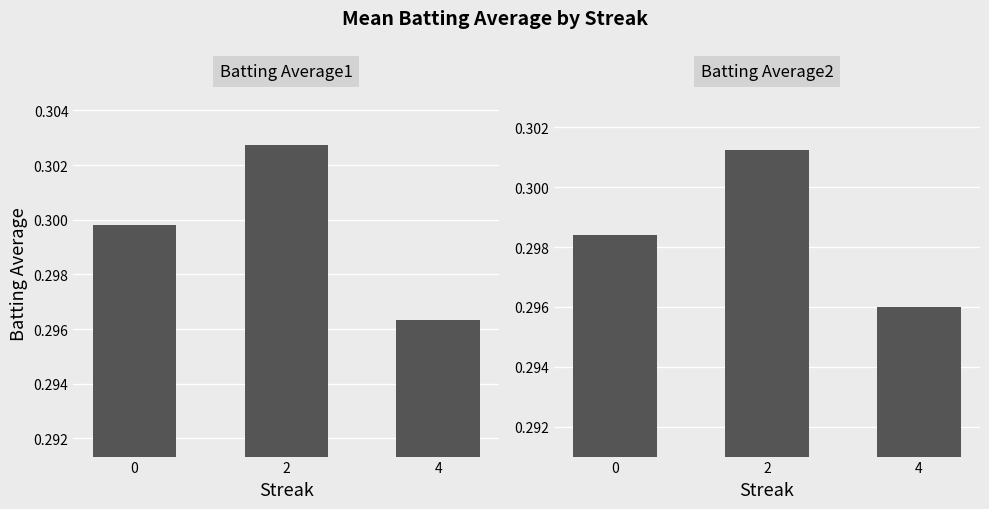

Reading left to right, extract all data points from this chart.

Batting Average1: 0=0.3	2=0.3	4=0.3
Batting Average2: 0=0.3	2=0.3	4=0.3